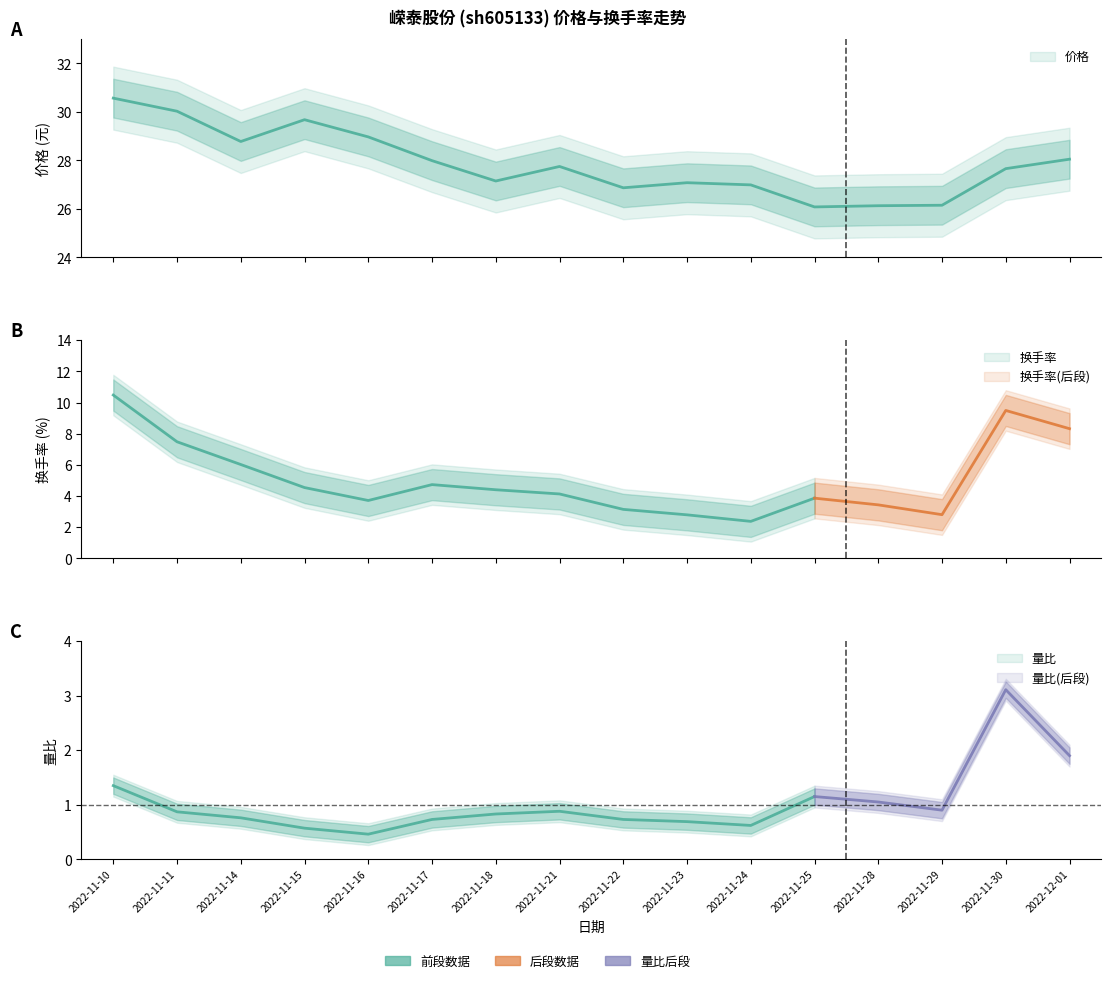

Which series has the widest spread of values?

换手率